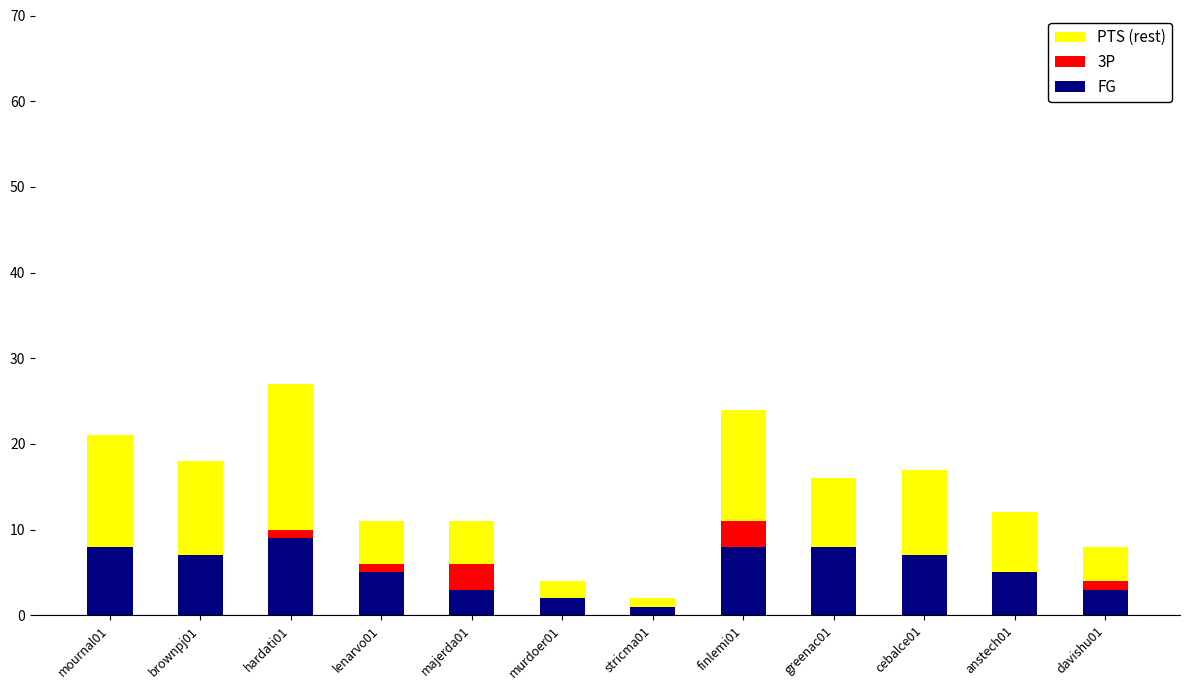

Are the bars horizontal?

No